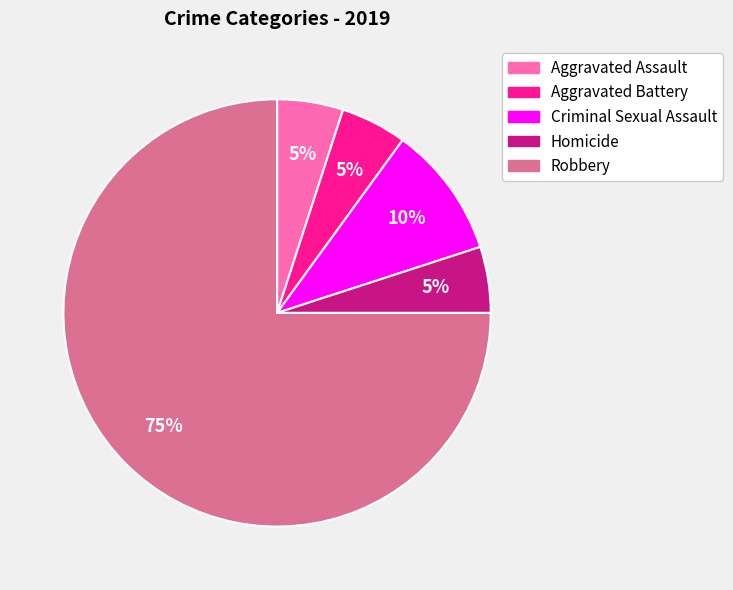

The Criminal Sexual Assault slice represents 1% of the pie. True or false?

False